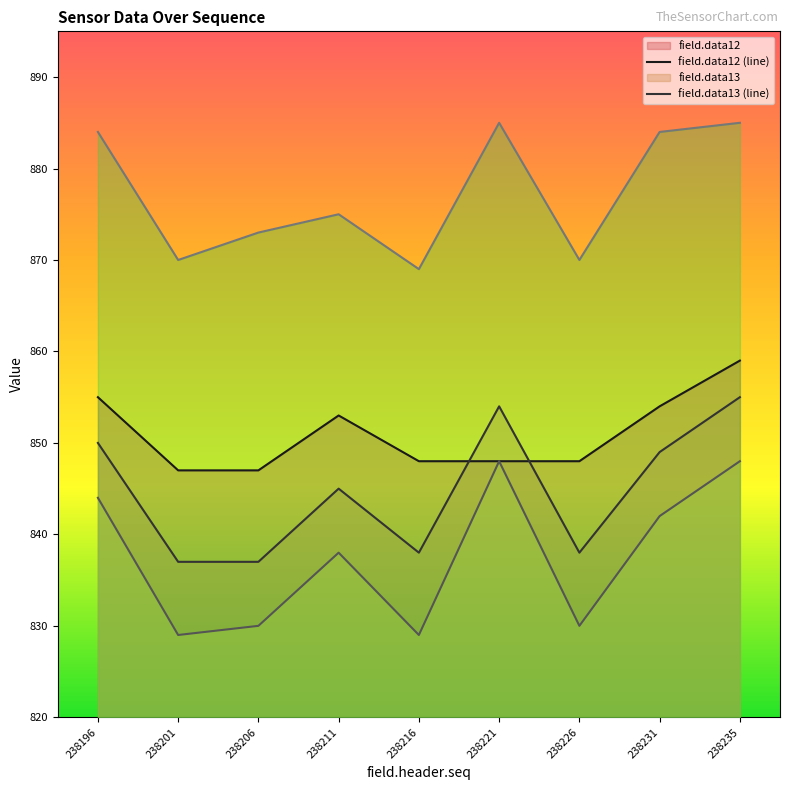

What is the smallest value displayed?

829